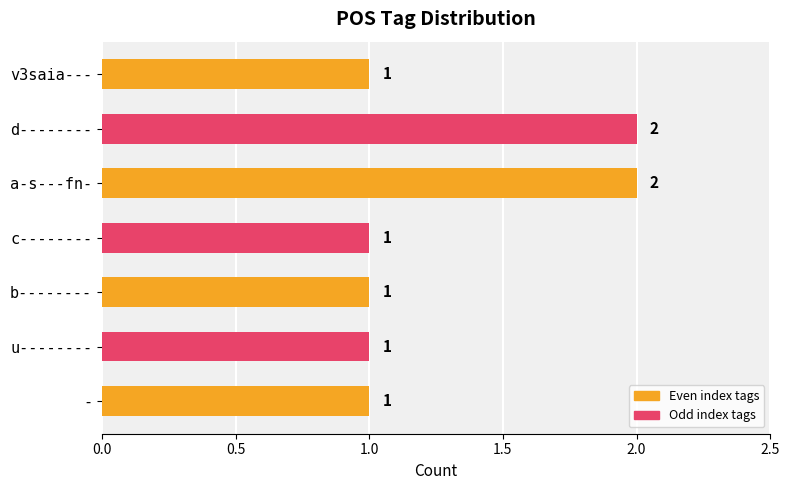

How many values are between 1 and 2?

7